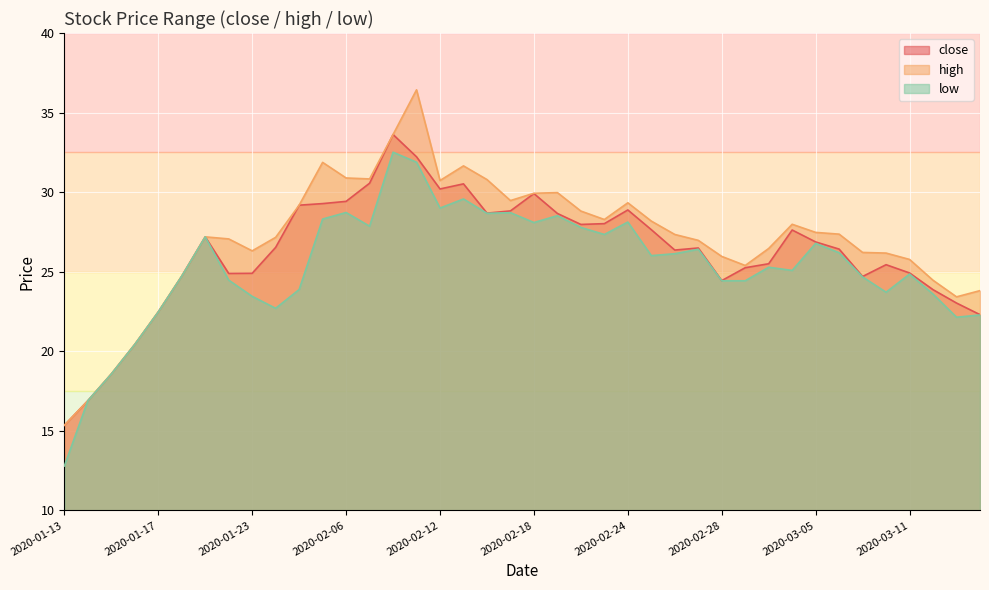

What is the sum of the low values at 2020-02-24 and 2020-01-23?

51.6